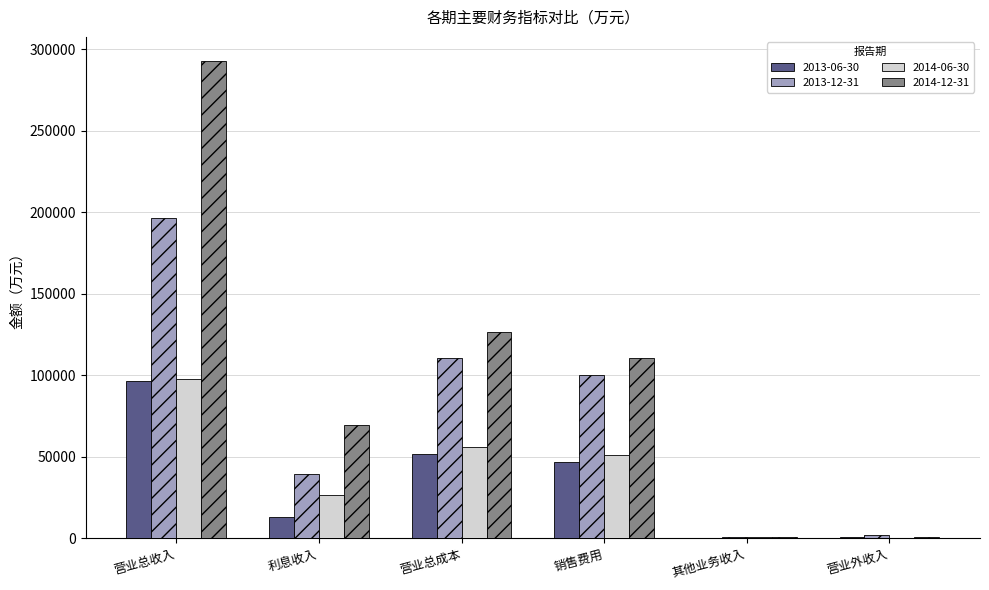

What is the greatest value displayed?

292892